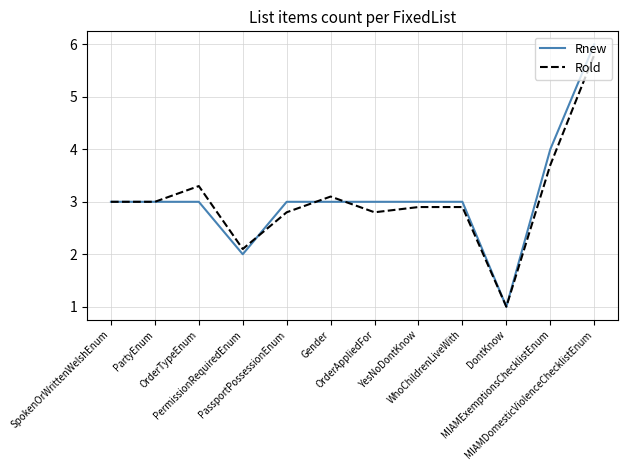

What is the greatest value displayed?

6.0